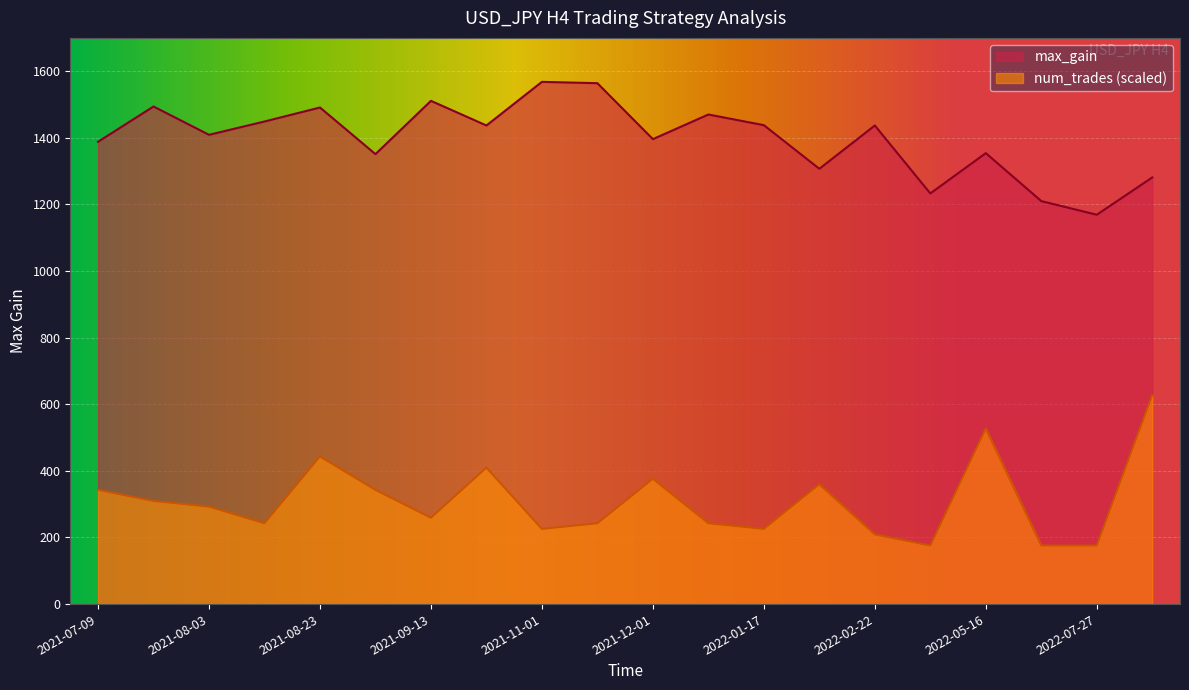

What is the highest value of the num_trades series?

627.2